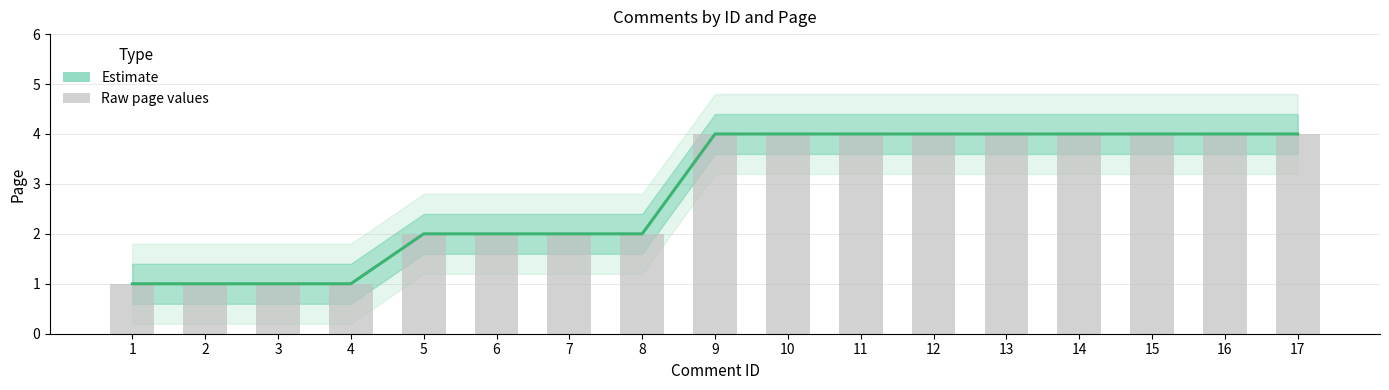

Rank the categories by value from lowest to highest.

1, 2, 3, 4, 5, 6, 7, 8, 9, 10, 11, 12, 13, 14, 15, 16, 17